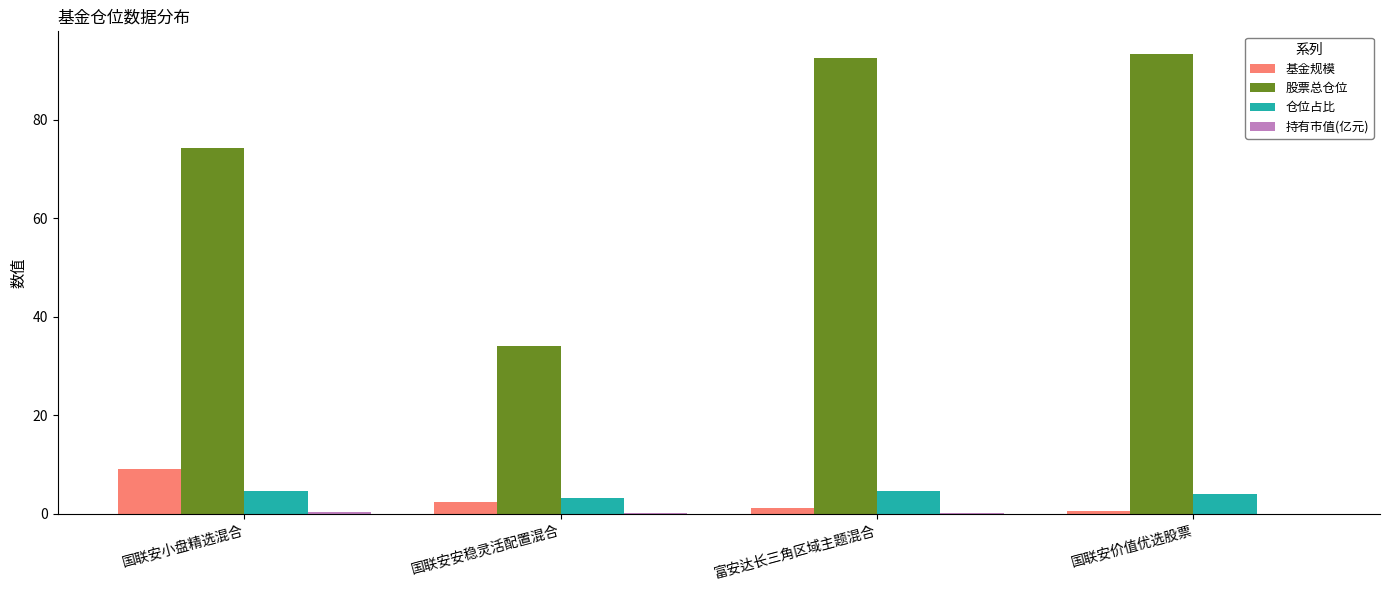

Which label corresponds to the largest value in the chart?

国联安价值优选股票